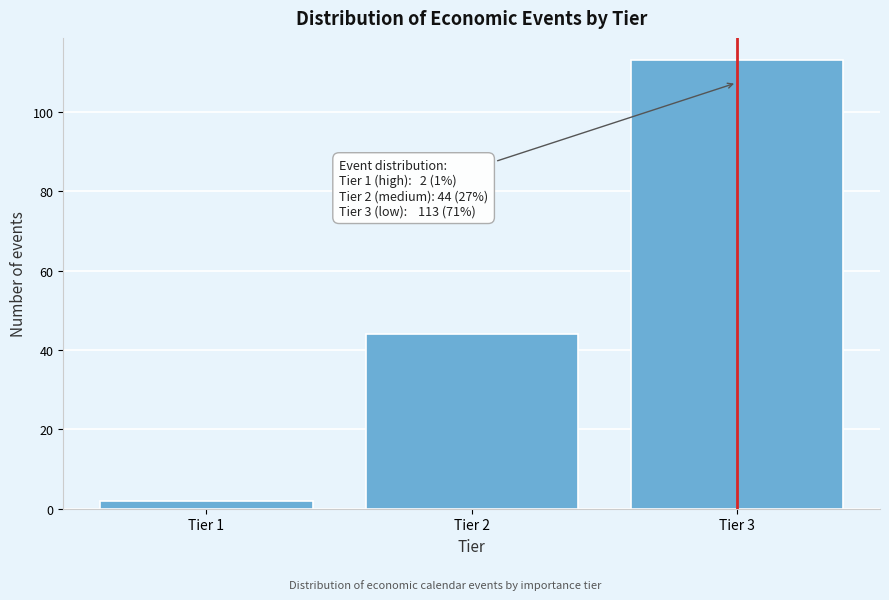

Reading right to left, extract all data points from this chart.

113	44	2